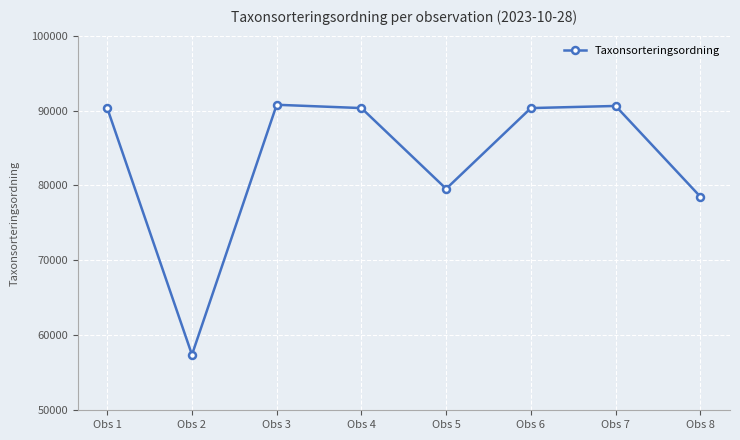

Which has a higher value, Obs 7 or Obs 5?

Obs 7